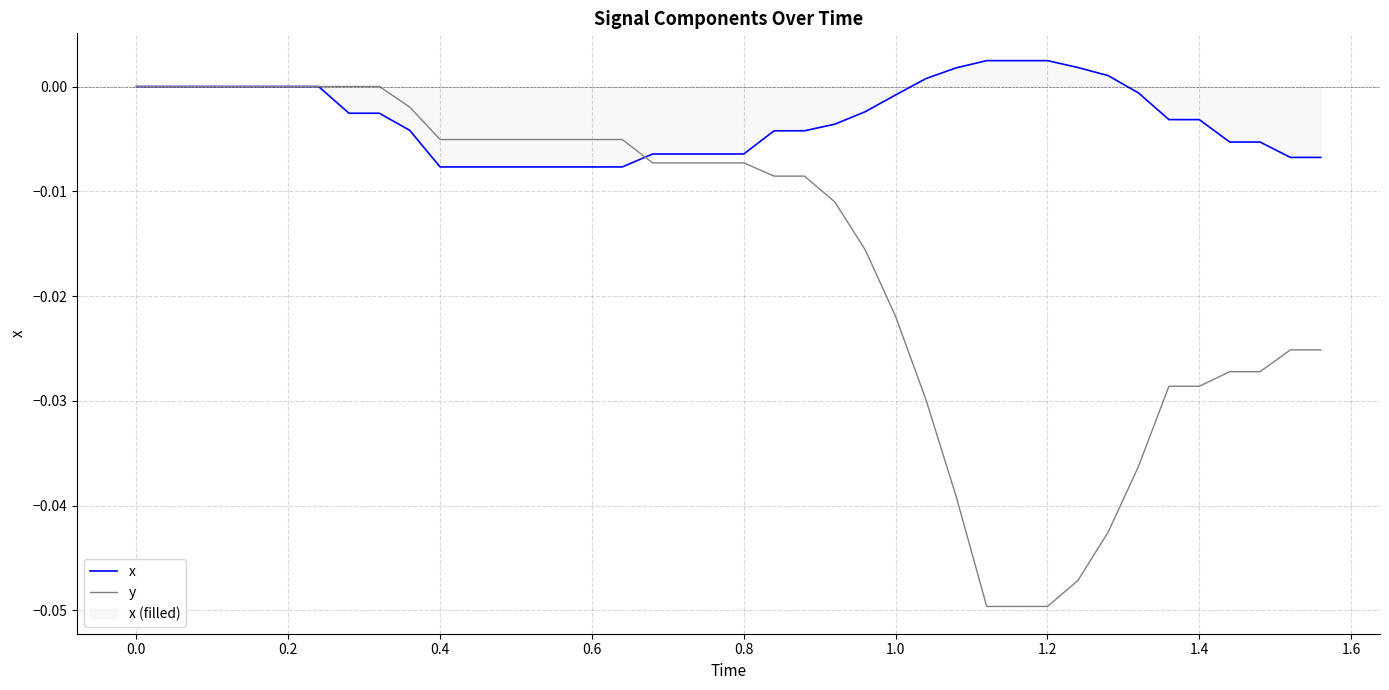

Rank the series by their average value, from highest to lowest.

x, y